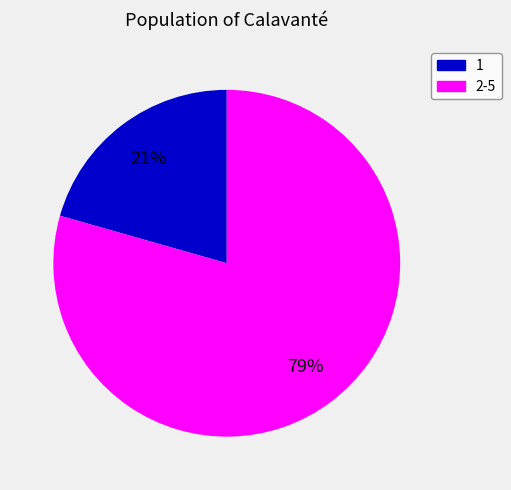

Count the number of slices in the pie.

2